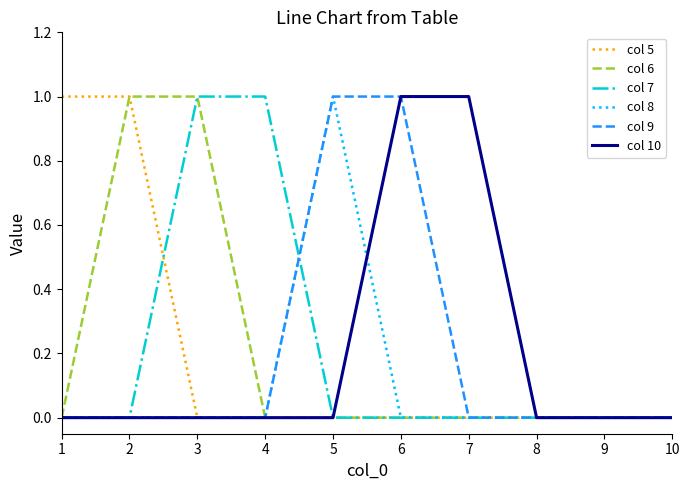

Which category has the highest value in the col 8 series?

5